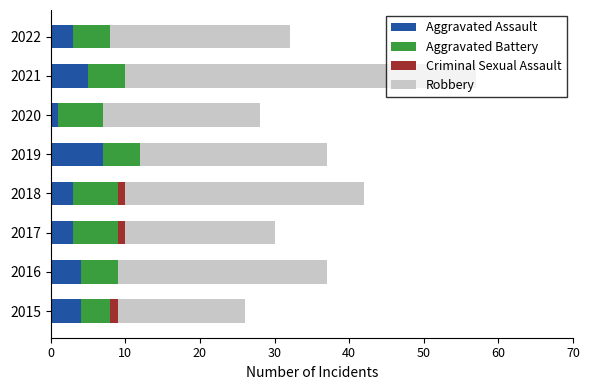

Count the number of data series in this chart.

4